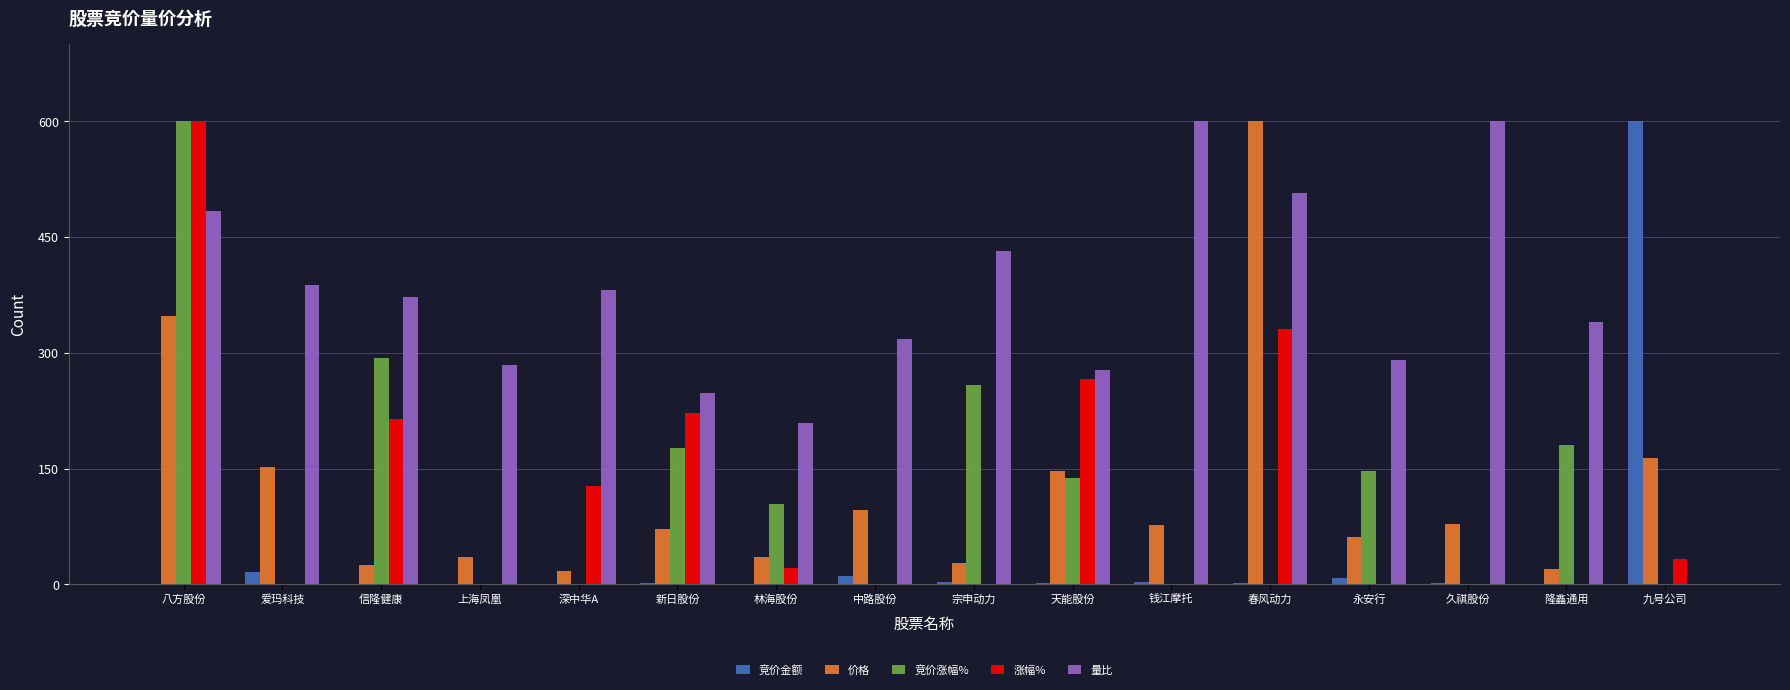

What is the total value across all series at 深中华A?

528.0